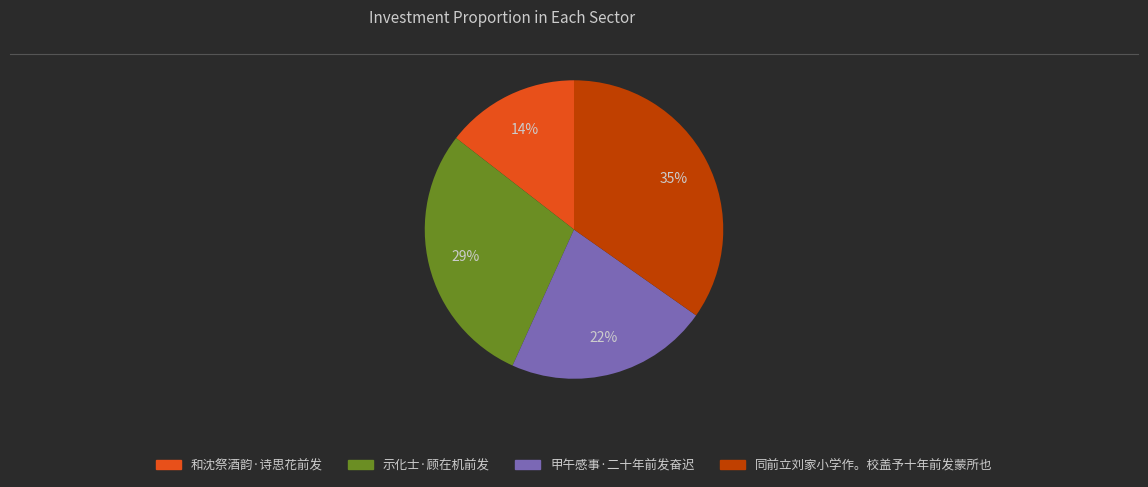

Do 甲午感事·二十年前发奋迟 and 同前立刘家小学作。校盖予十年前发蒙所也 together represent more than half of the pie?

Yes